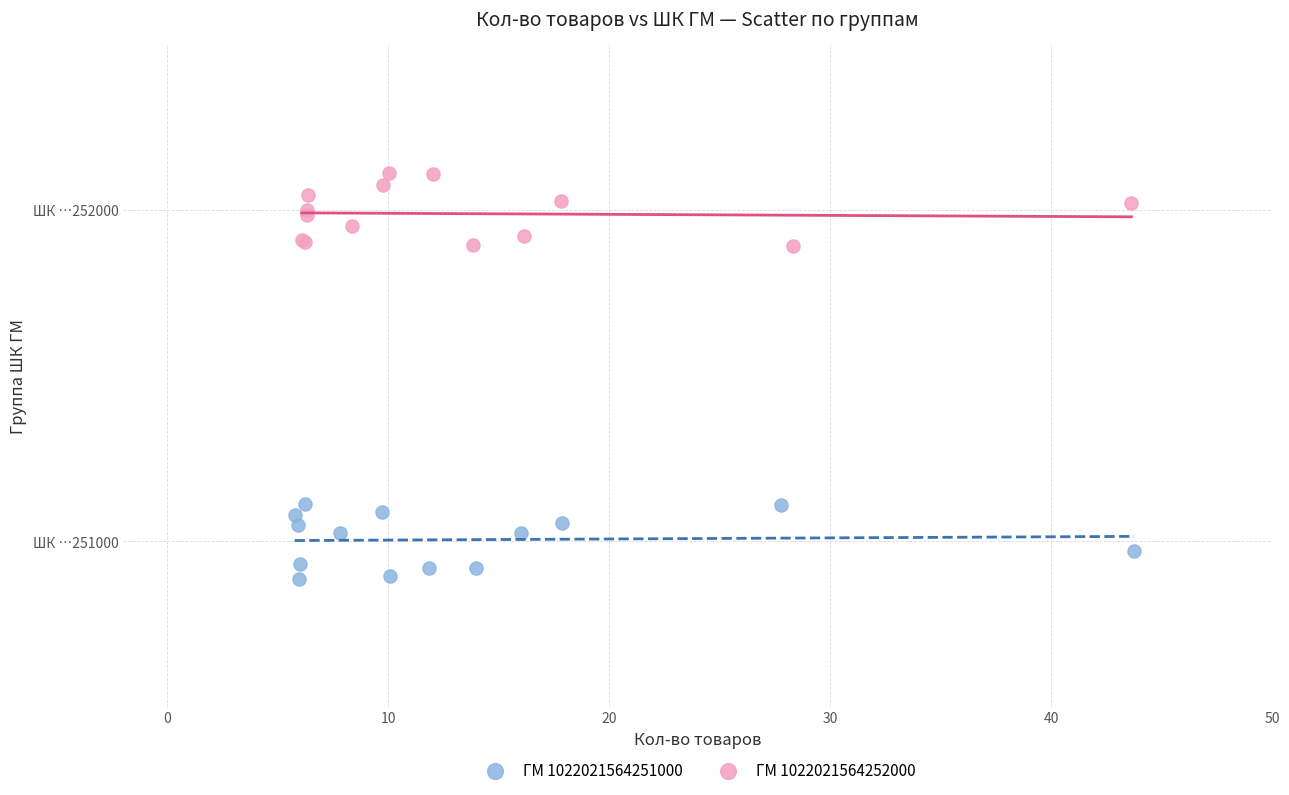

What are all the series names shown in the legend?

ГМ 1022021564251000, ГМ 1022021564252000